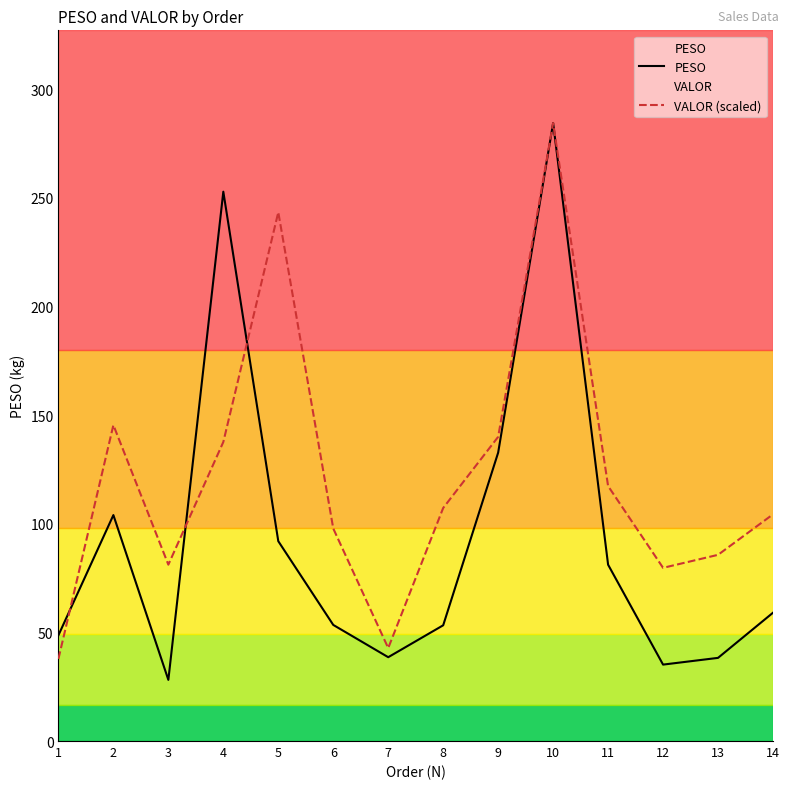

Does the chart have visible grid lines?

No